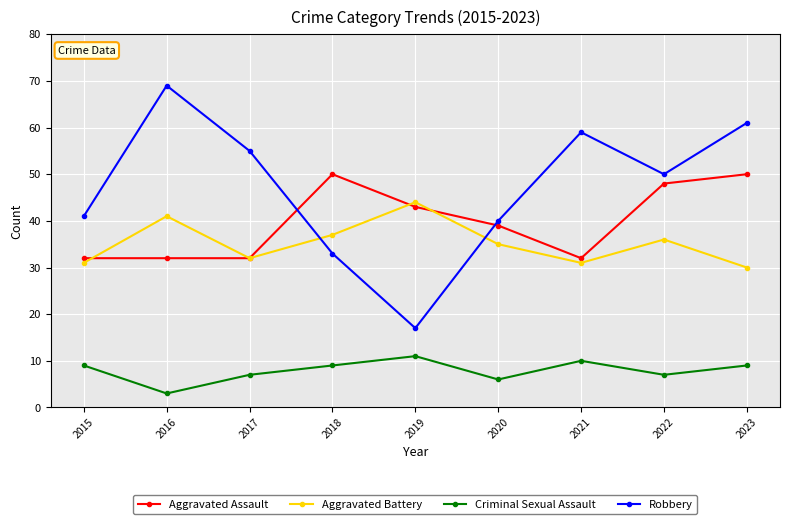

What is the average value of the Aggravated Battery series?

35